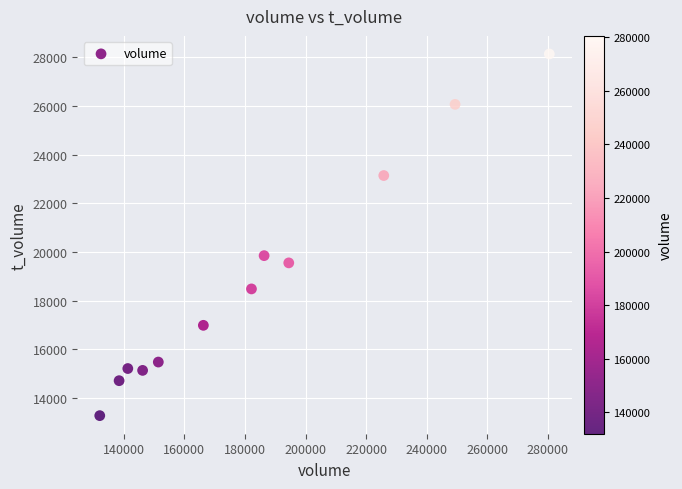

What Y value in the scatter plot is closest to 20704?

19849